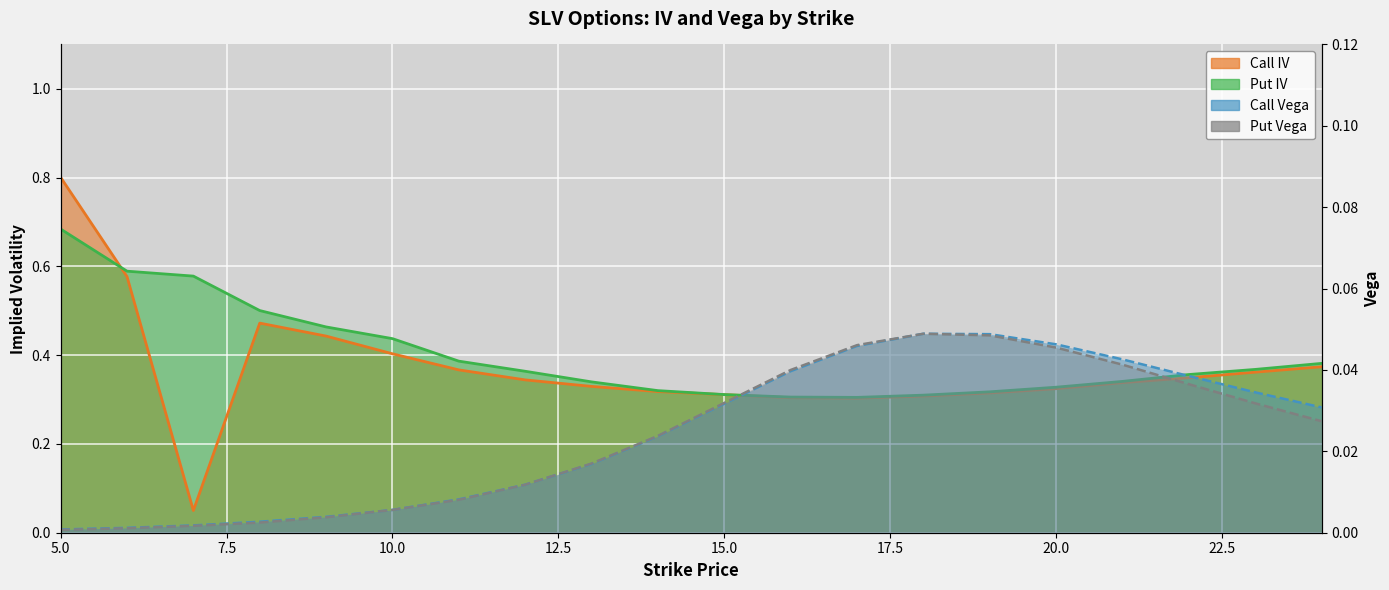

How many lines are shown in the chart?

4